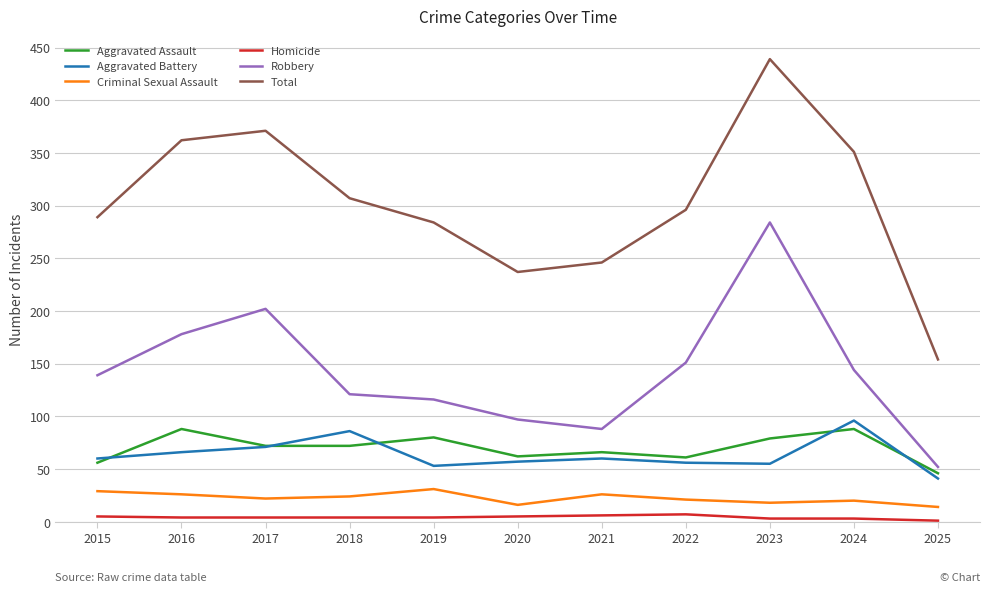

What is the highest value of the Aggravated Assault series?

88